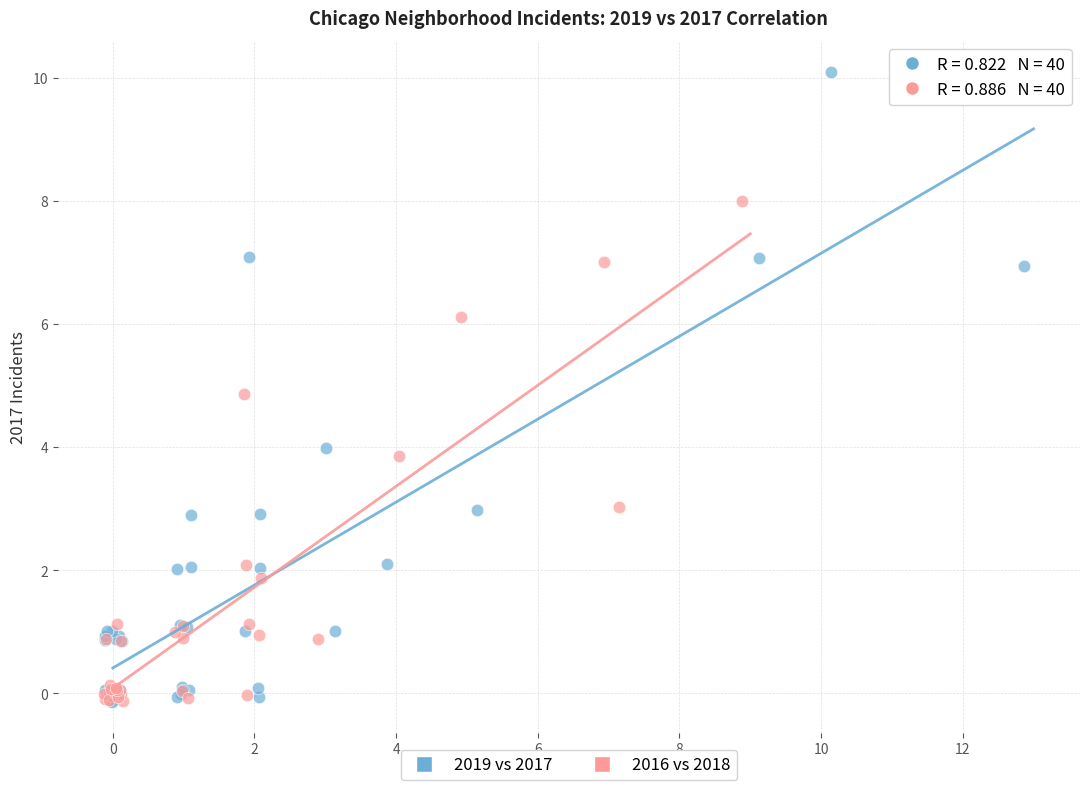

Which series has the widest spread of Y values?

2019 vs 2017